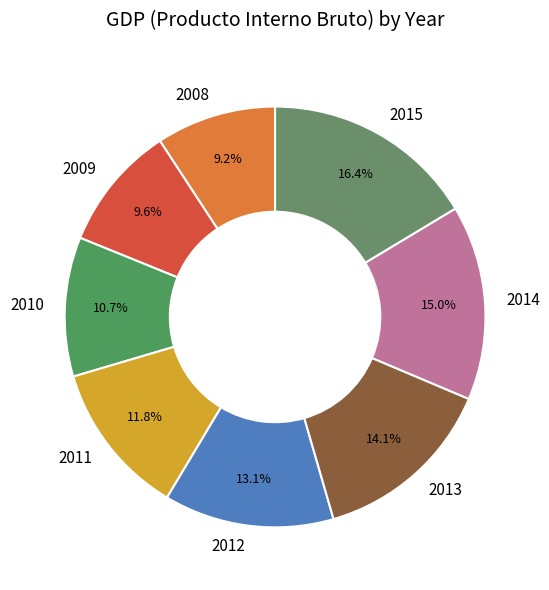

Which has a higher value, 2015 or 2008?

2015